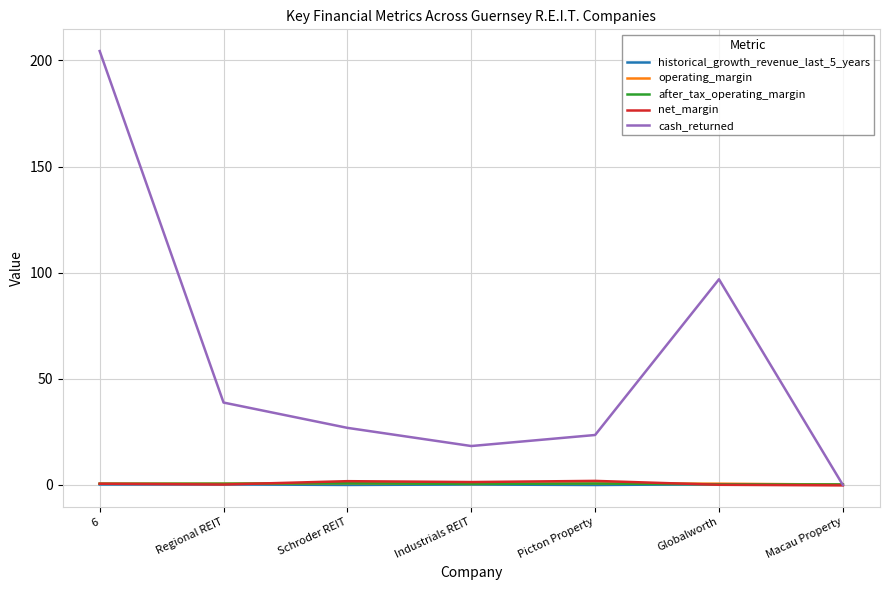

Which category has the highest value in the cash_returned series?

6